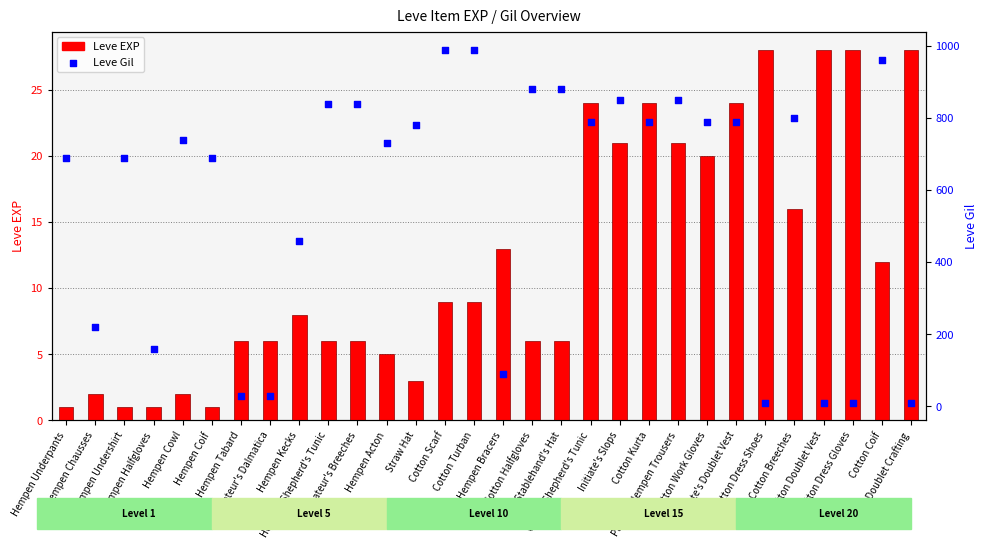

Which series reaches the maximum Y coordinate?

Leve Gil